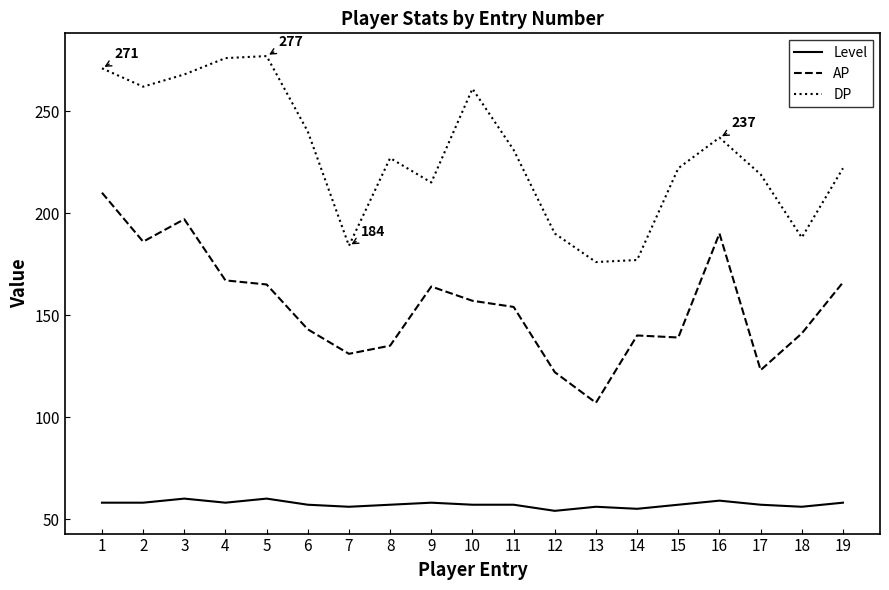

Between 7 and 17, which series saw the biggest shift?

DP